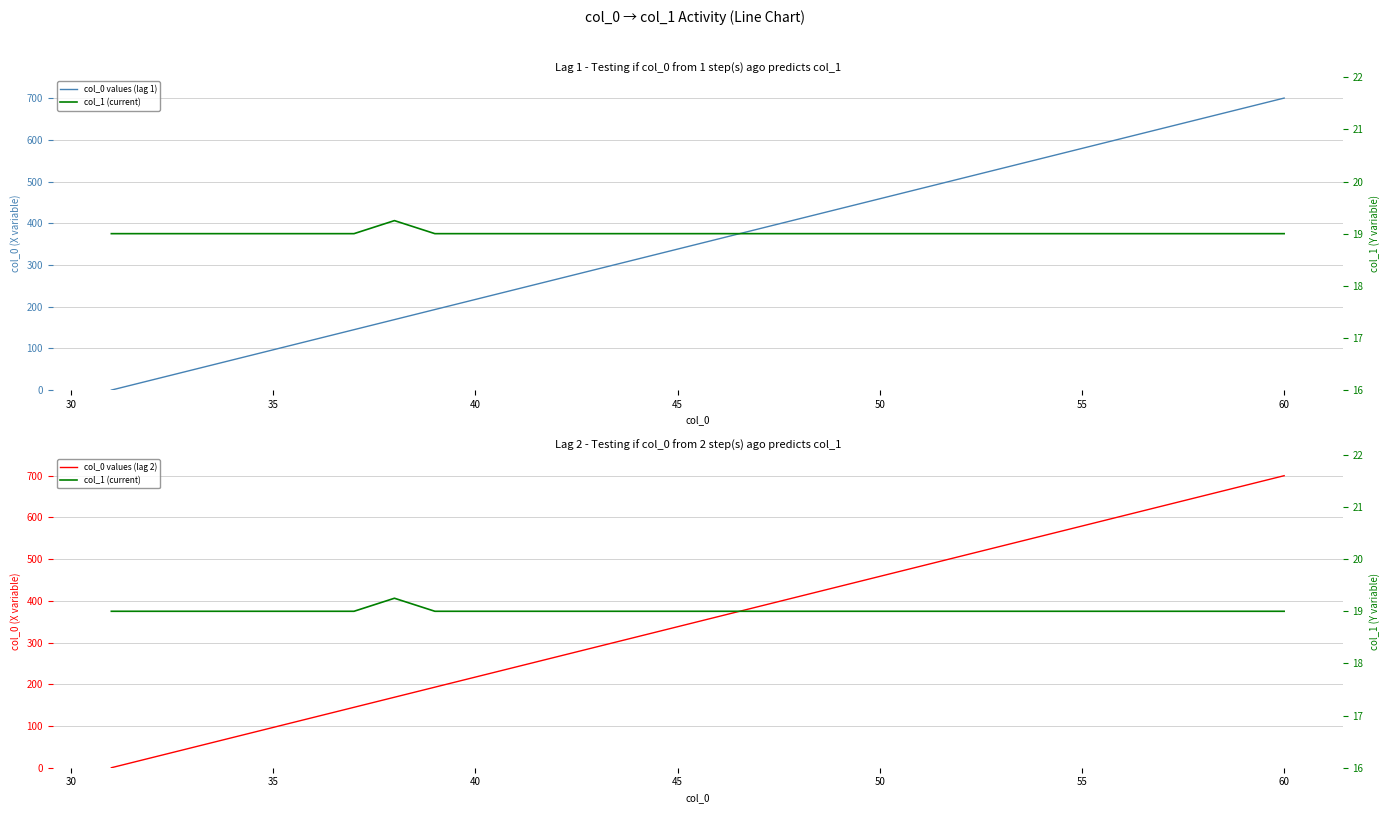

What is the value of the col_0 values (lag 2) point at the 28th from the left?

651.7